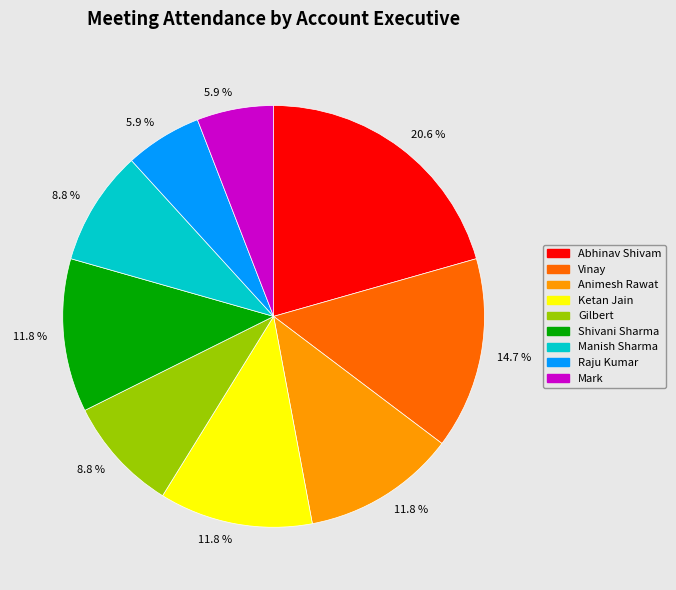

Does any single category account for the majority?

No